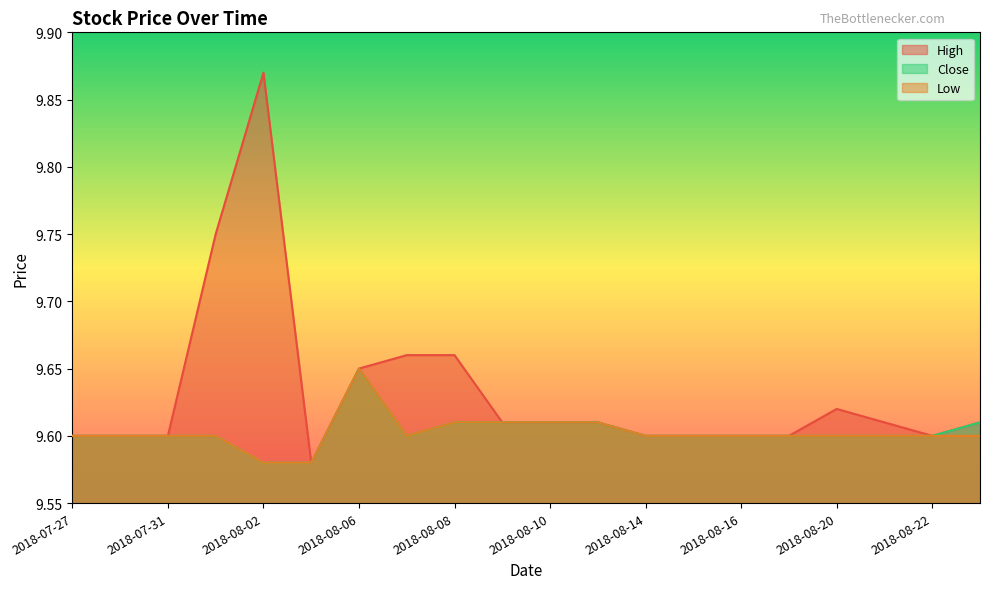

At 2018-08-21, list the series in order from largest to smallest.

High, Close, Low